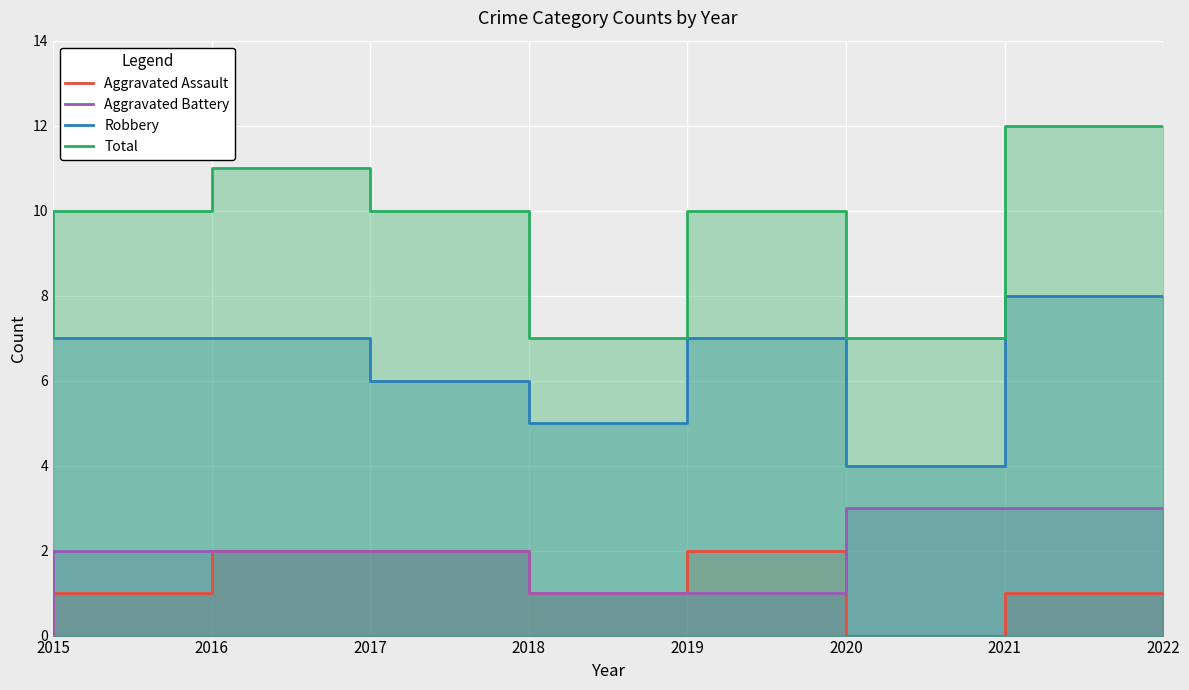

The value of Total at 2022 is 21. True or false?

False